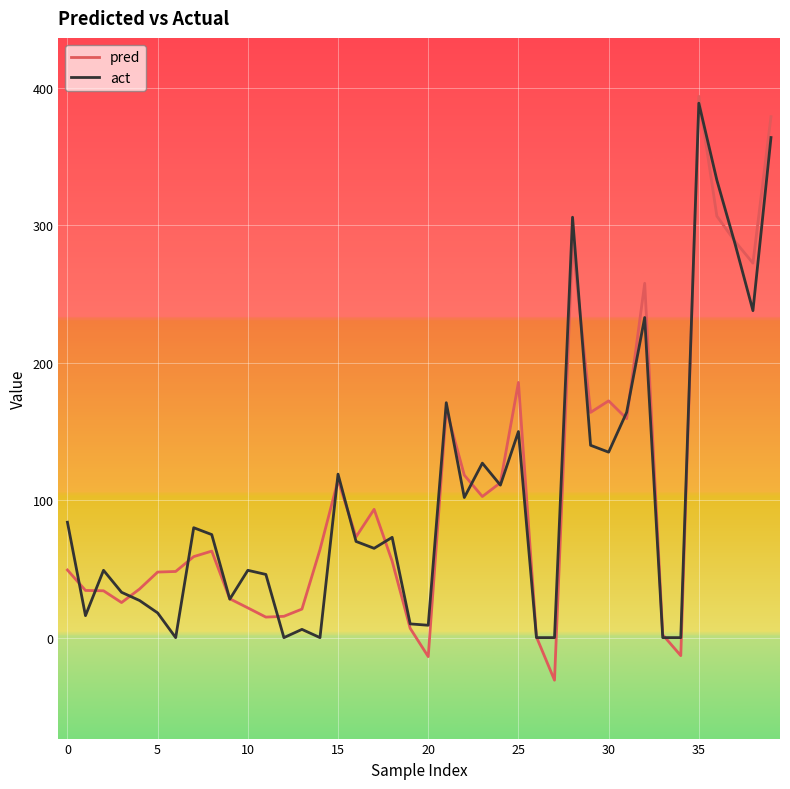

What is the highest value of the pred series?

394.0